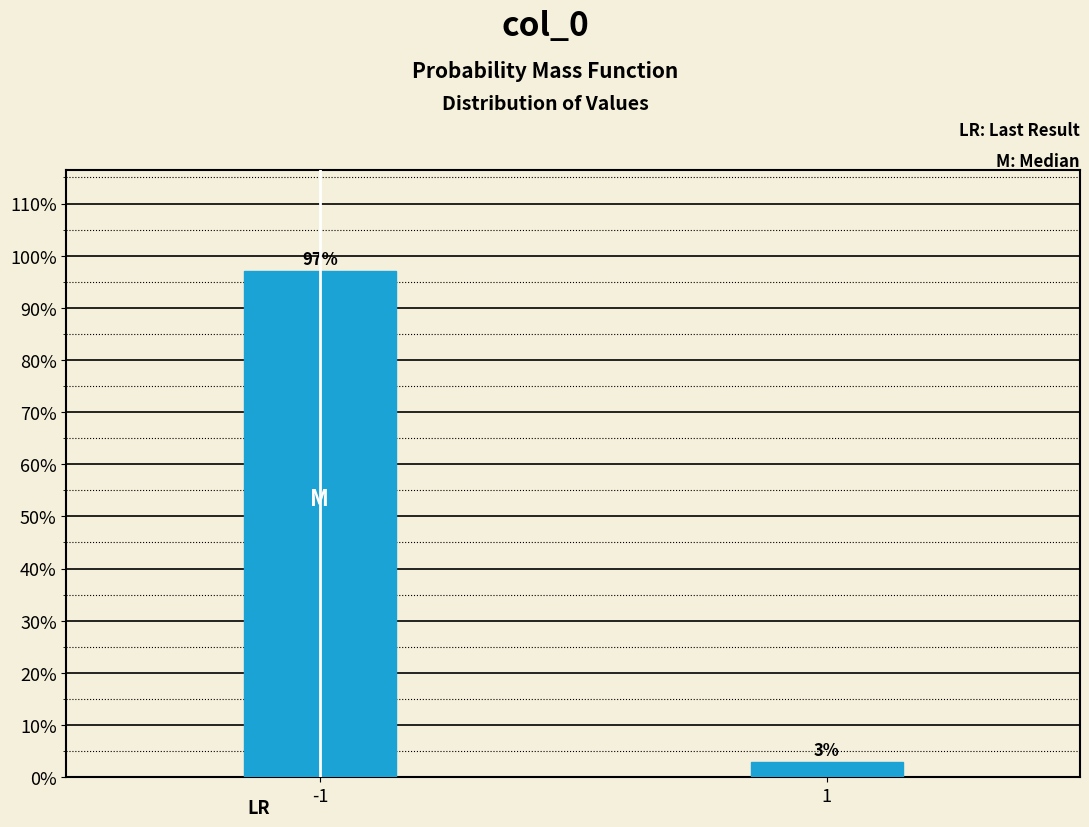

Reading left to right, transcribe all the data shown in this chart.

-1=97.0	1=3.0